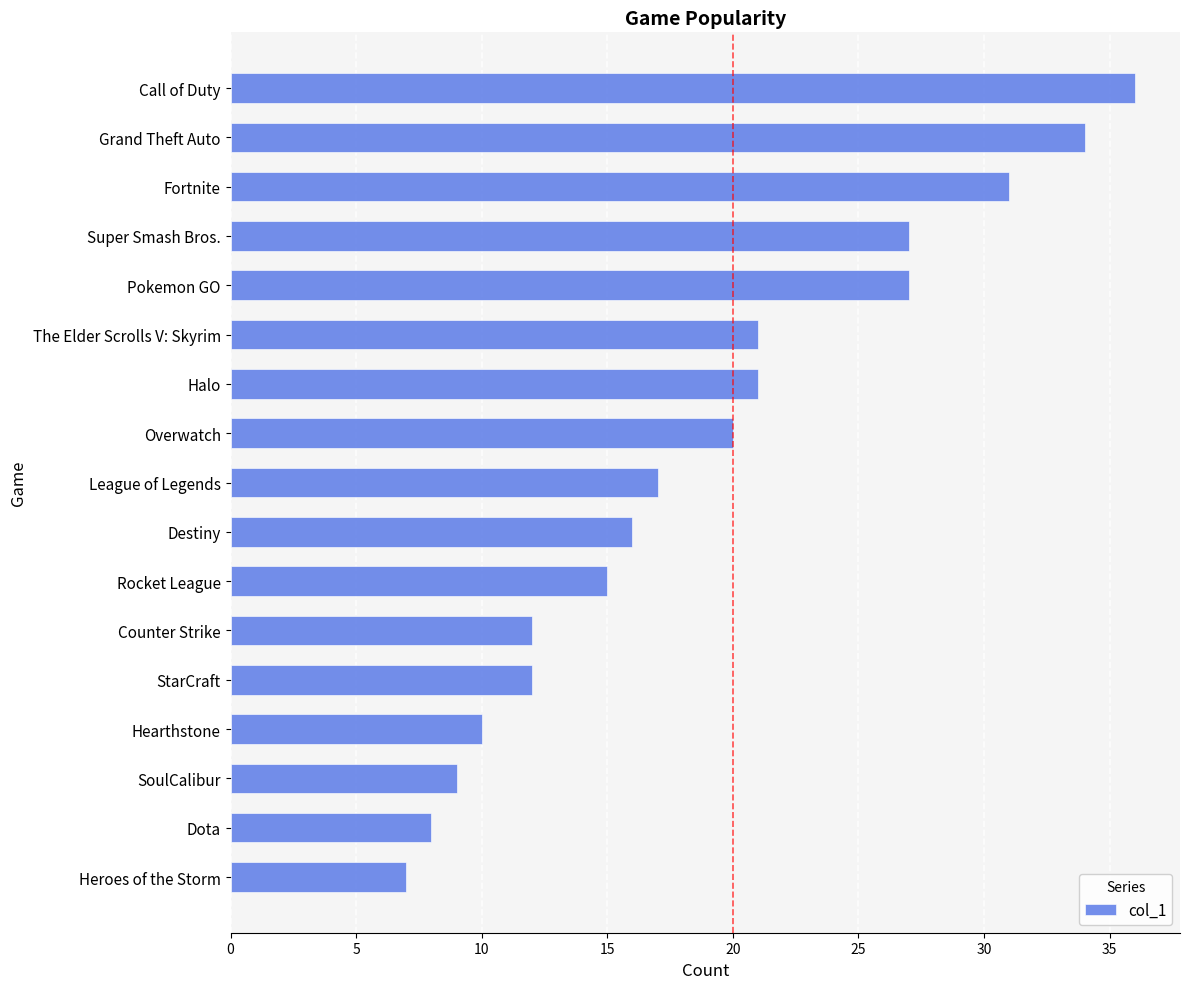

The chart shows a value of 6 at League of Legends. True or false?

False